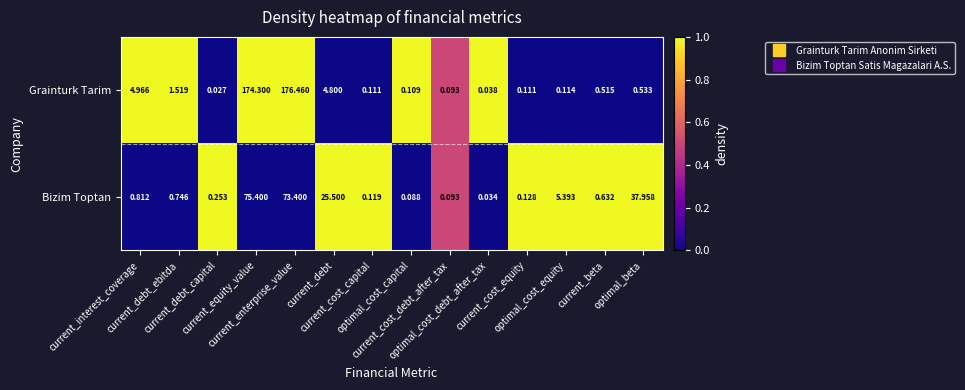

How many distinct data groups are displayed?

2